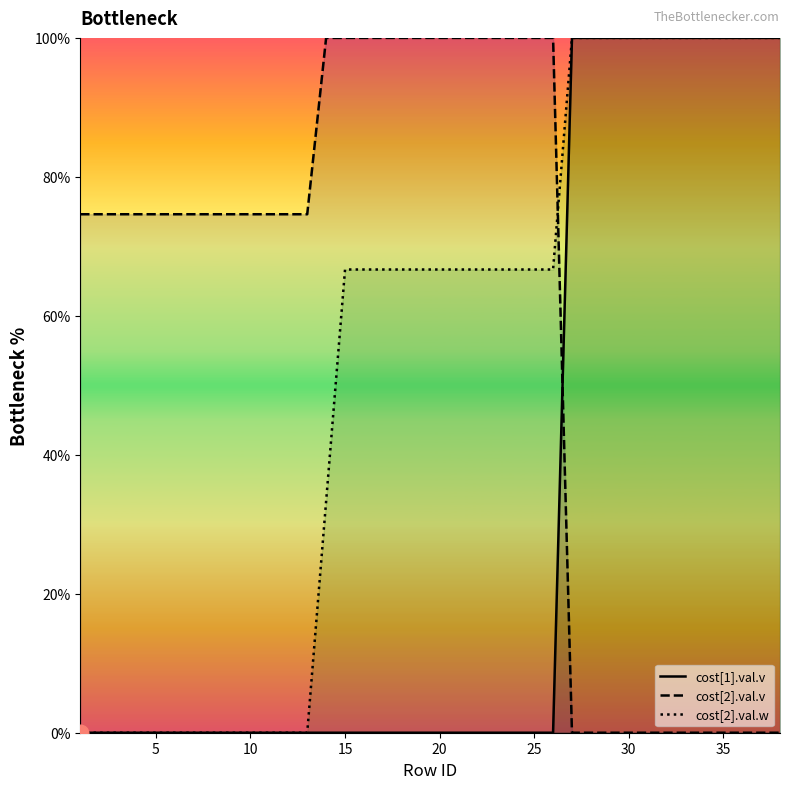

Is it true that cost[2].val.v equals 19.8 at 20?

False